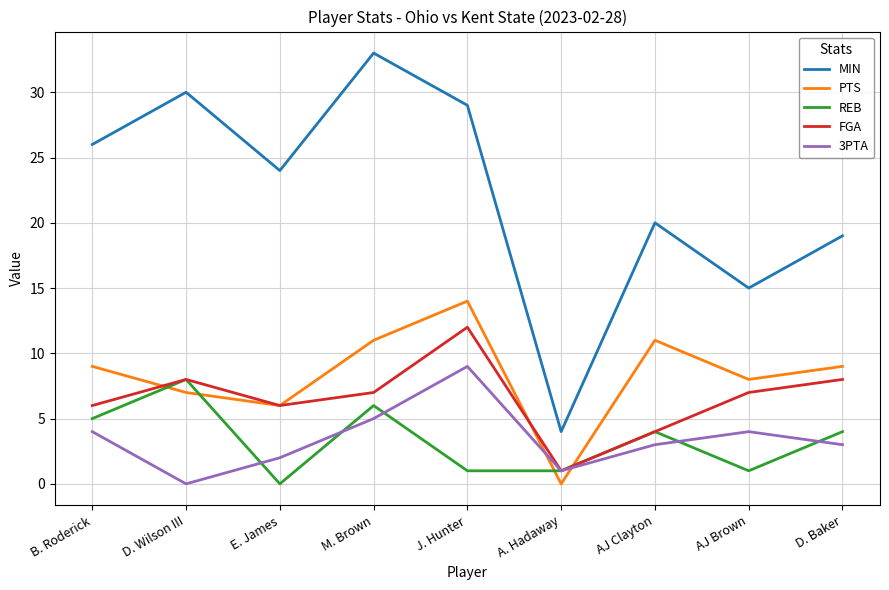

What is the difference between the highest and lowest values at B. Roderick?

22